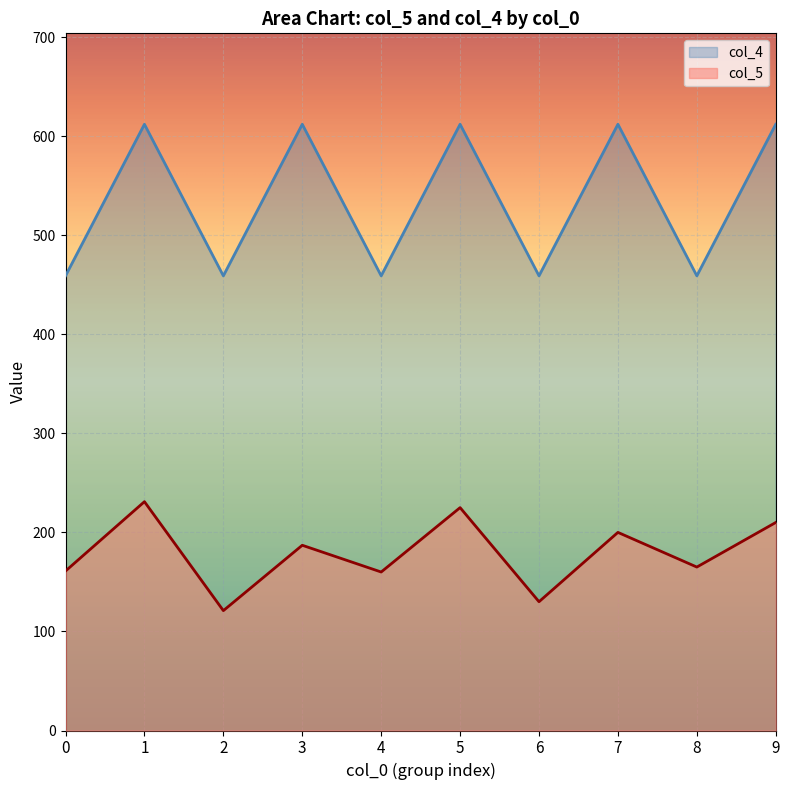

Which series changed the most between 7 and 8?

col_4